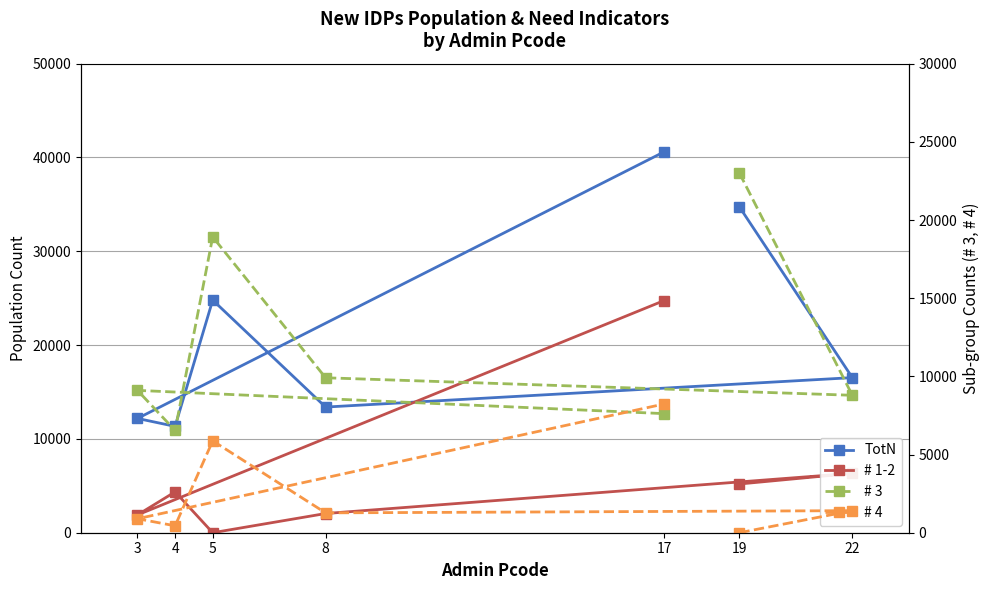

At which category does # 1-2 reach its first local valley?

5